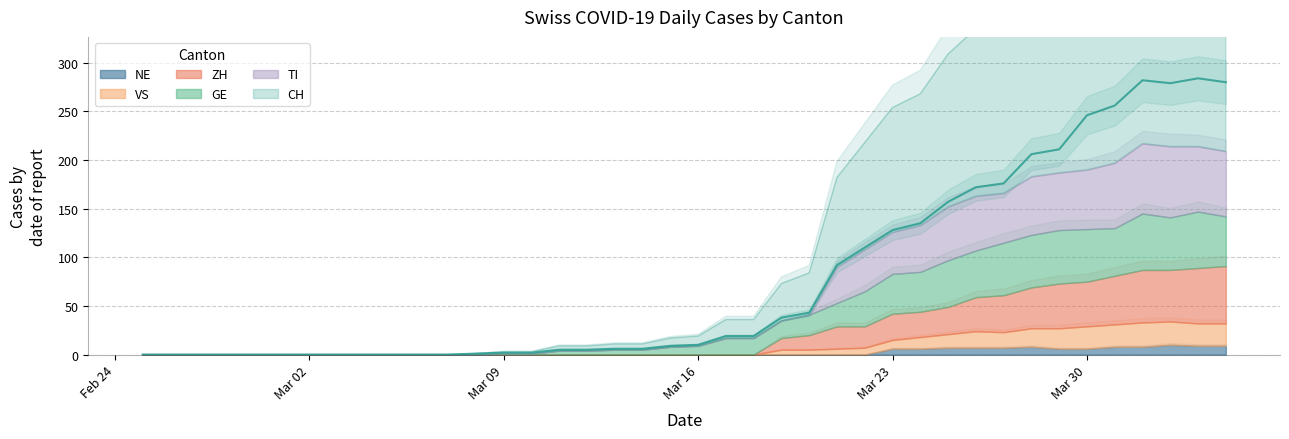

Reading left to right, transcribe all the data shown in this chart.

CH: 0	0	0	0	0	0	0	0	0	0	0	0	1	2	2	5	5	6	6	9	10	19	19	38	43	92	110	128	135	157	172	176	206	211	246	256	282	279	284	280
GE: 0	0	0	0	0	0	0	0	0	0	0	0	0	1	1	4	4	5	5	8	9	17	17	18	21	24	36	41	41	48	48	54	54	55	54	49	58	54	58	51
VS: 0	0	0	0	0	0	0	0	0	0	0	0	0	0	0	0	0	0	0	0	0	0	0	5	5	6	7	9	12	14	17	16	19	21	23	23	25	24	23	23
ZH: 0	0	0	0	0	0	0	0	0	0	0	0	0	0	0	0	0	0	0	0	0	0	0	12	15	23	22	27	26	28	35	38	42	46	46	50	54	53	57	59
TI: 0	0	0	0	0	0	0	0	0	0	0	0	0	0	0	0	0	0	0	0	0	0	0	0	0	37	43	43	48	55	56	51	60	59	61	67	72	73	67	67
NE: 0	0	0	0	0	0	0	0	0	0	0	0	0	0	0	0	0	0	0	0	0	0	0	0	0	0	0	6	6	7	7	7	8	6	6	8	8	10	9	9